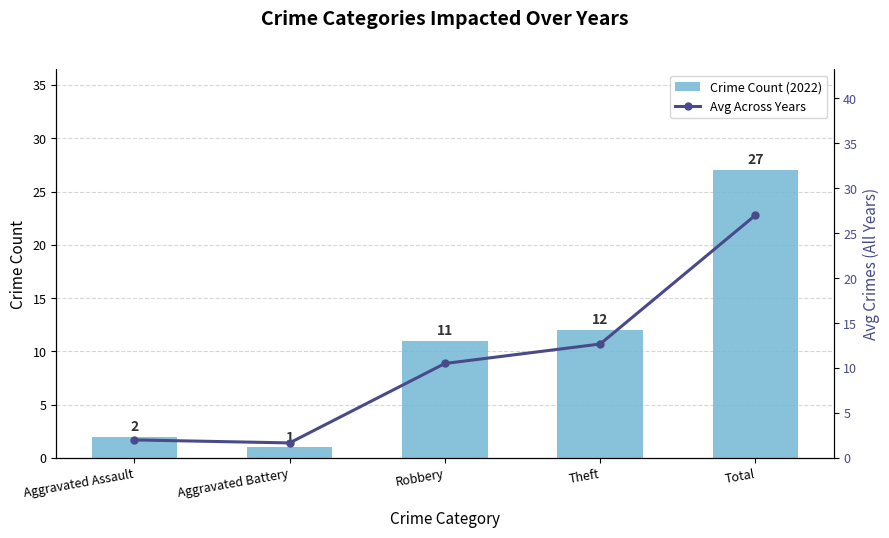

At which category does the chart reach its minimum across all series?

Aggravated Battery